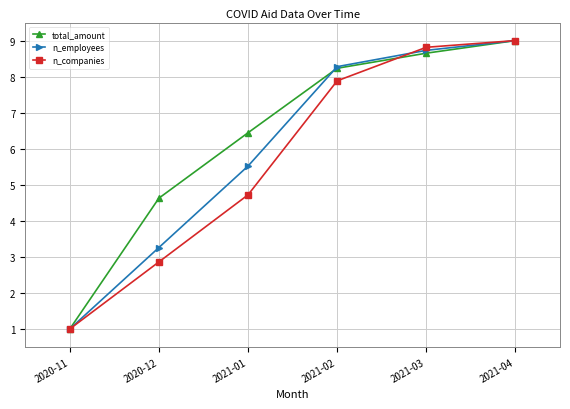

List the labels in order of n_employees value, largest first.

2021-04, 2021-03, 2021-02, 2021-01, 2020-12, 2020-11